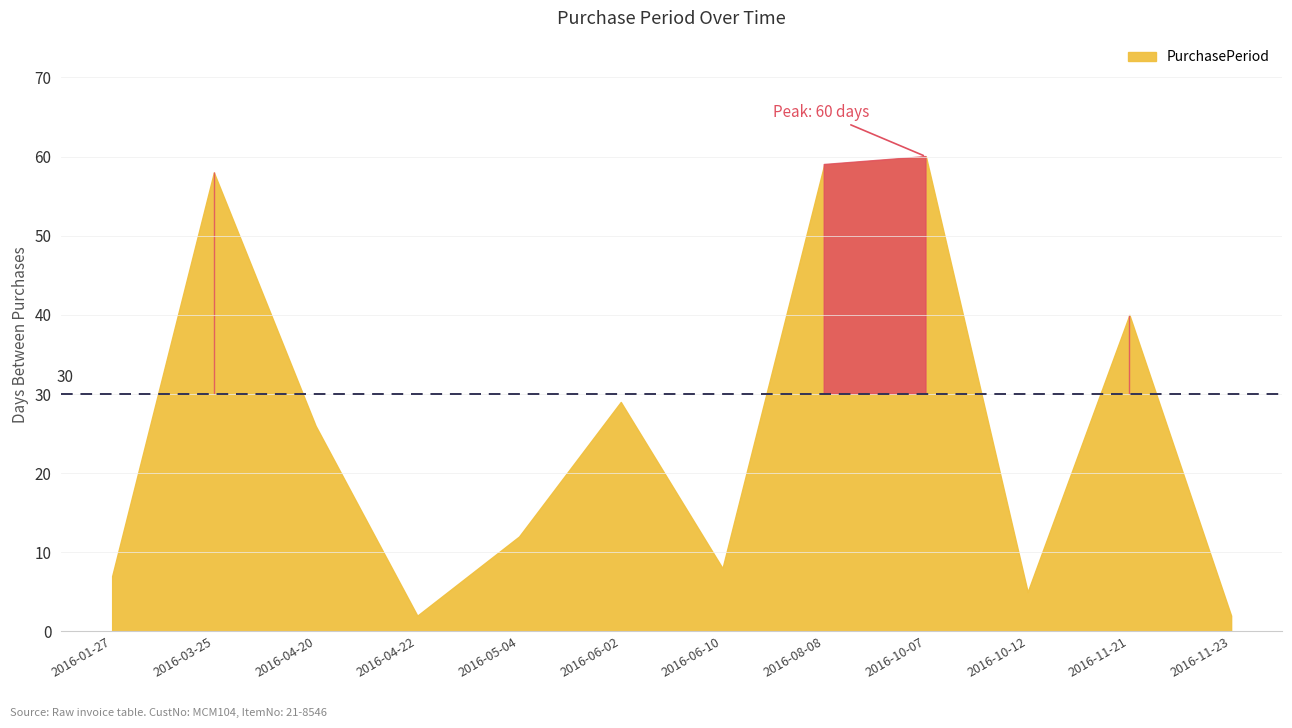

Is it true that the value at 2016-05-04 is 12?

True